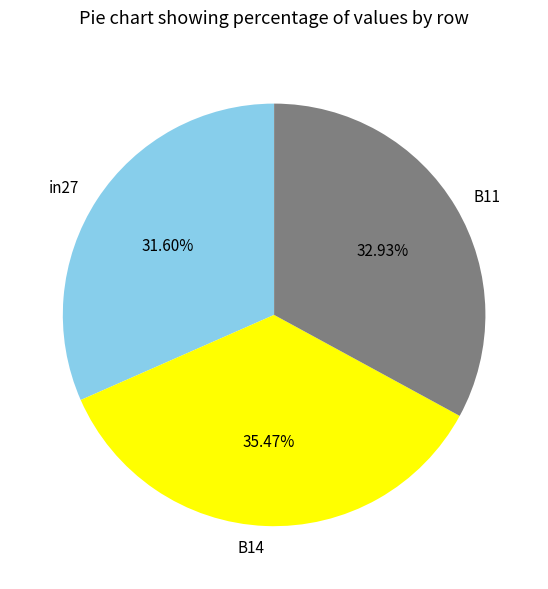

Combined, what portion of the pie is B11 and B14?

68.4%